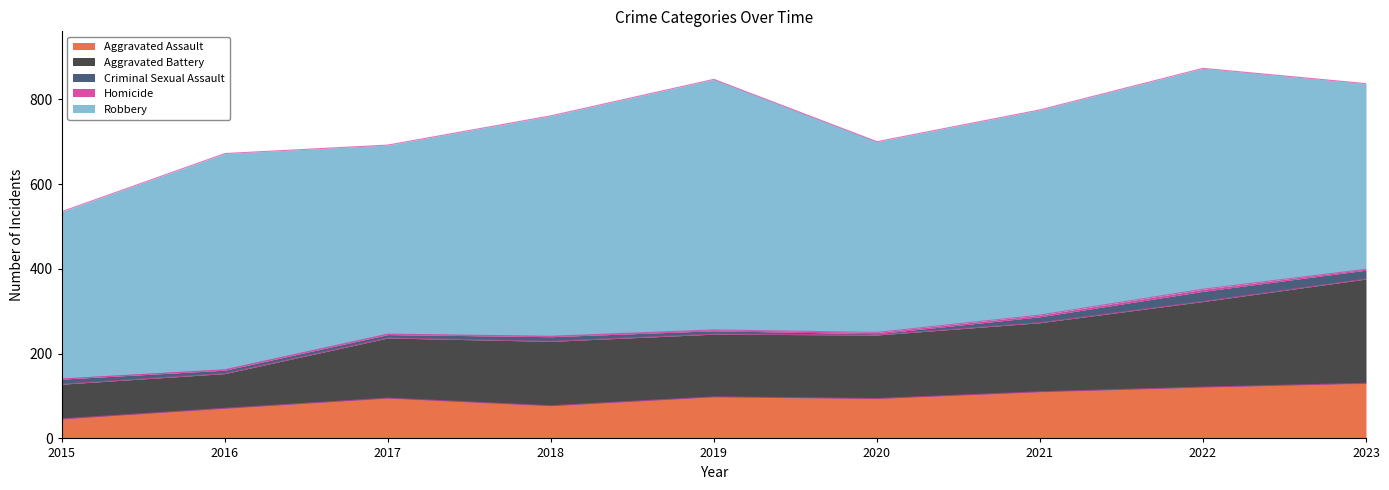

What are all the series names shown in the legend?

Aggravated Assault, Aggravated Battery, Criminal Sexual Assault, Homicide, Robbery